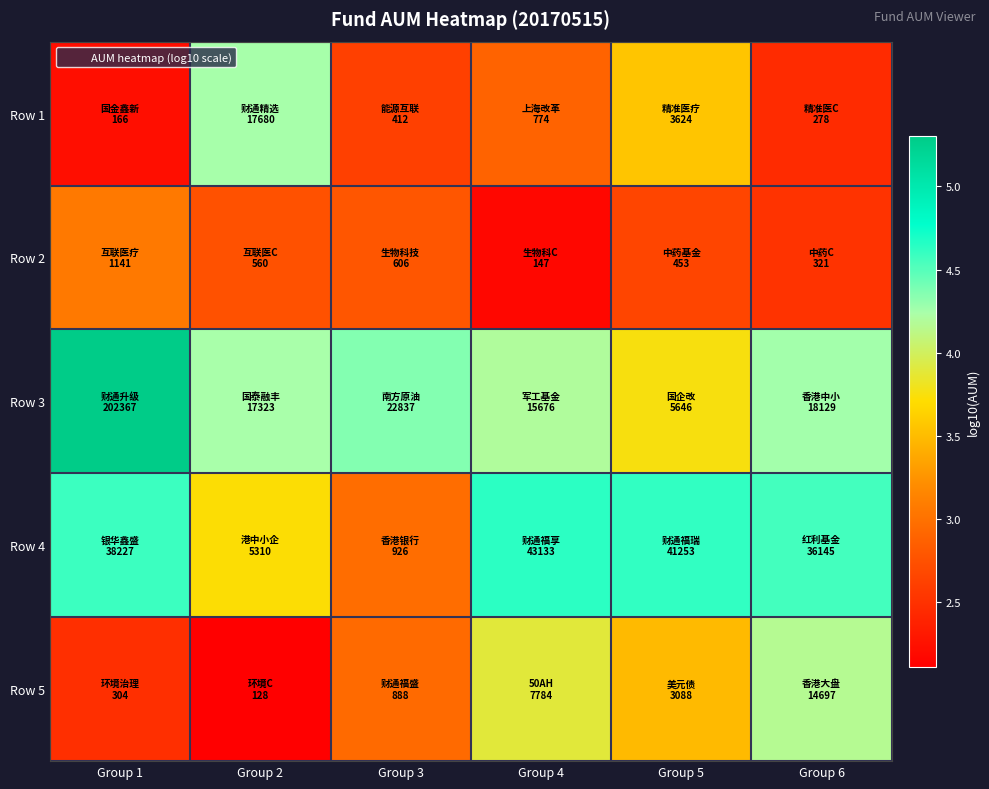

Which series has the largest total across all categories?

Row 3